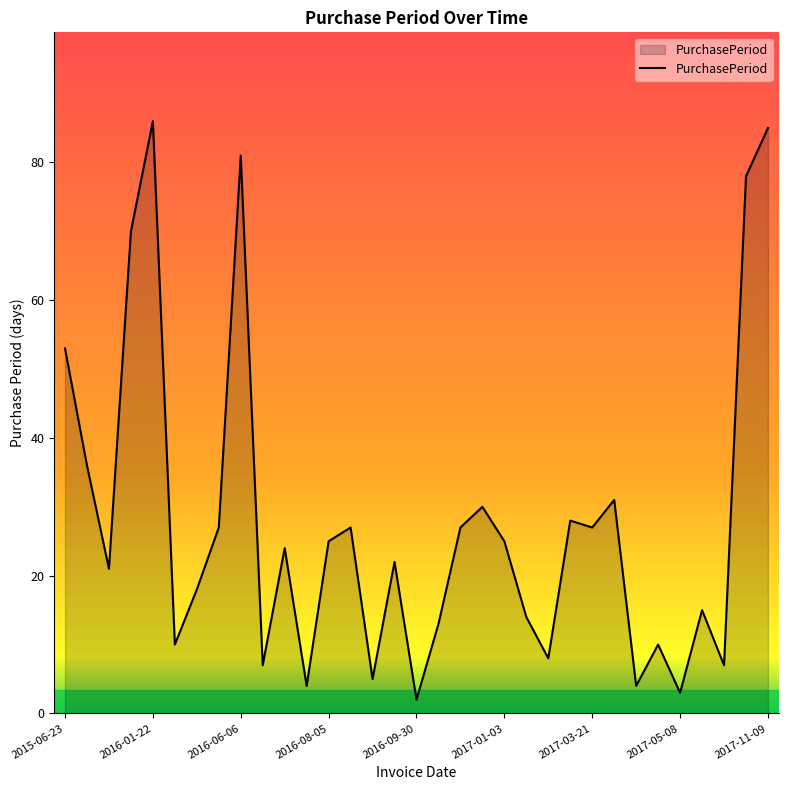

What is the difference between the maximum and minimum values?

84